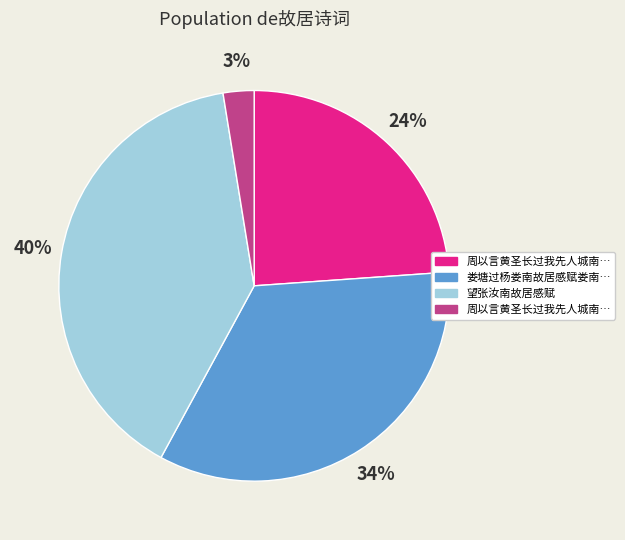

Is there a majority slice in this chart?

No